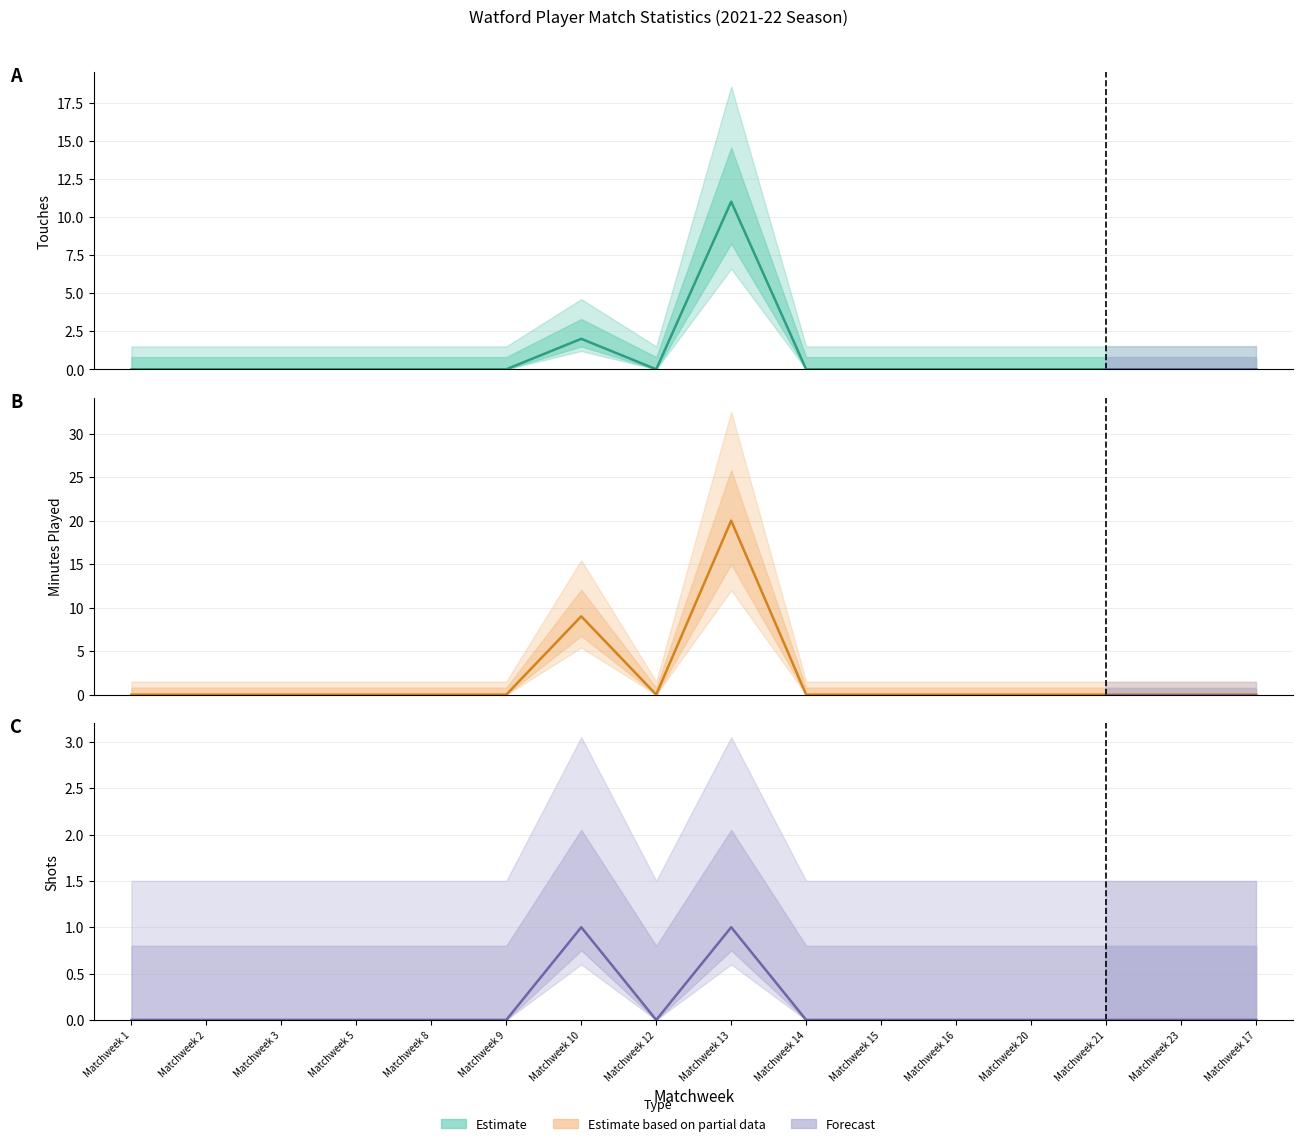

At how many categories does at least one series exceed 16?

1